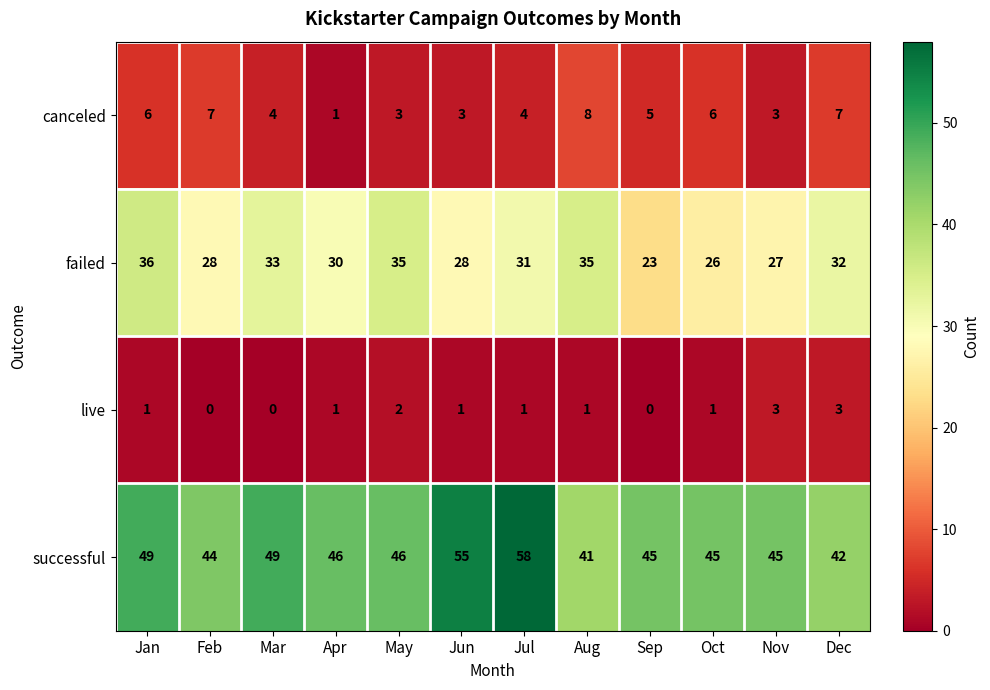

How many series are shown in this chart?

4